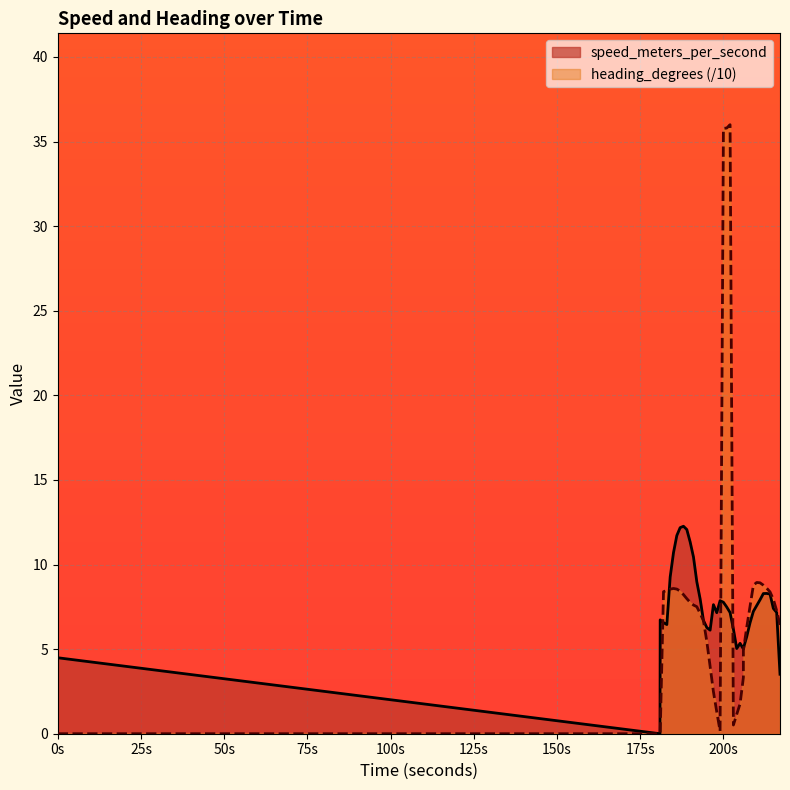

After their last crossing, which series has the higher values: heading_degrees or speed_meters_per_second?

heading_degrees